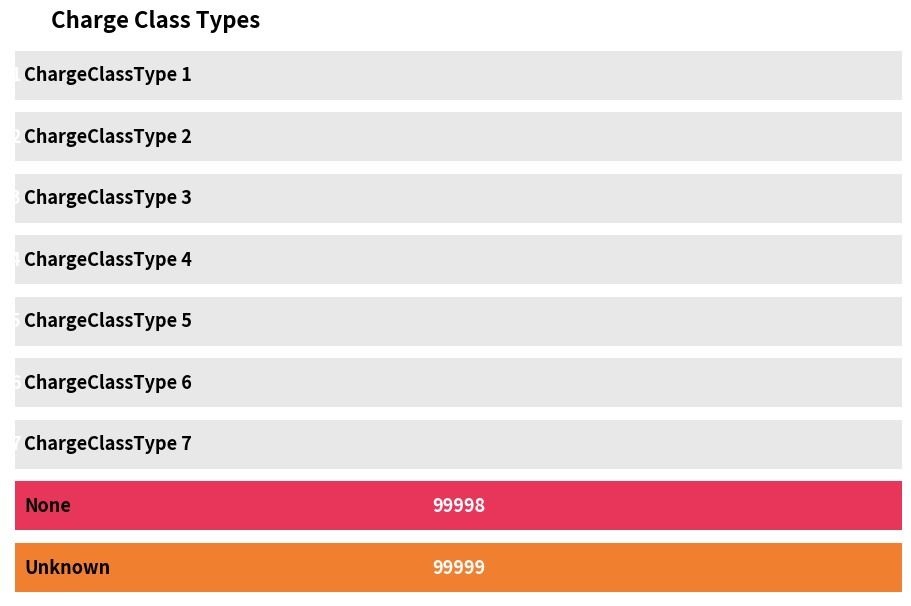

Reading left to right, transcribe all the data shown in this chart.

1	2	3	4	5	6	7	99998	99999